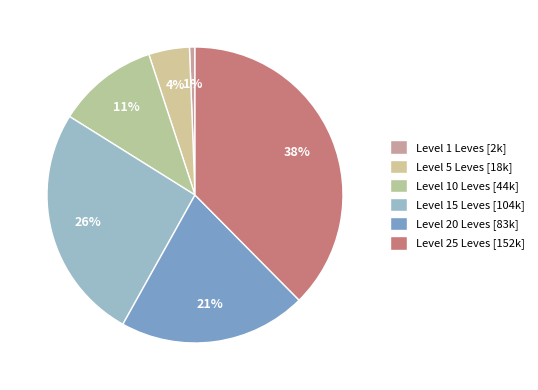

How many segments does this pie chart have?

6